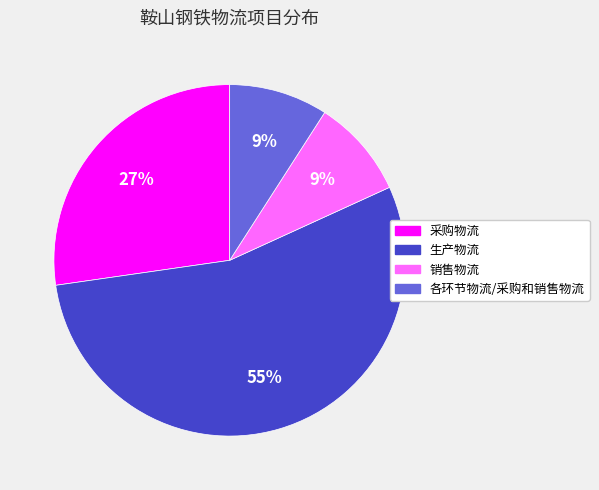

Approximately how many times larger is the value at 各环节物流/采购和销售物流 compared to 采购物流?

0.3